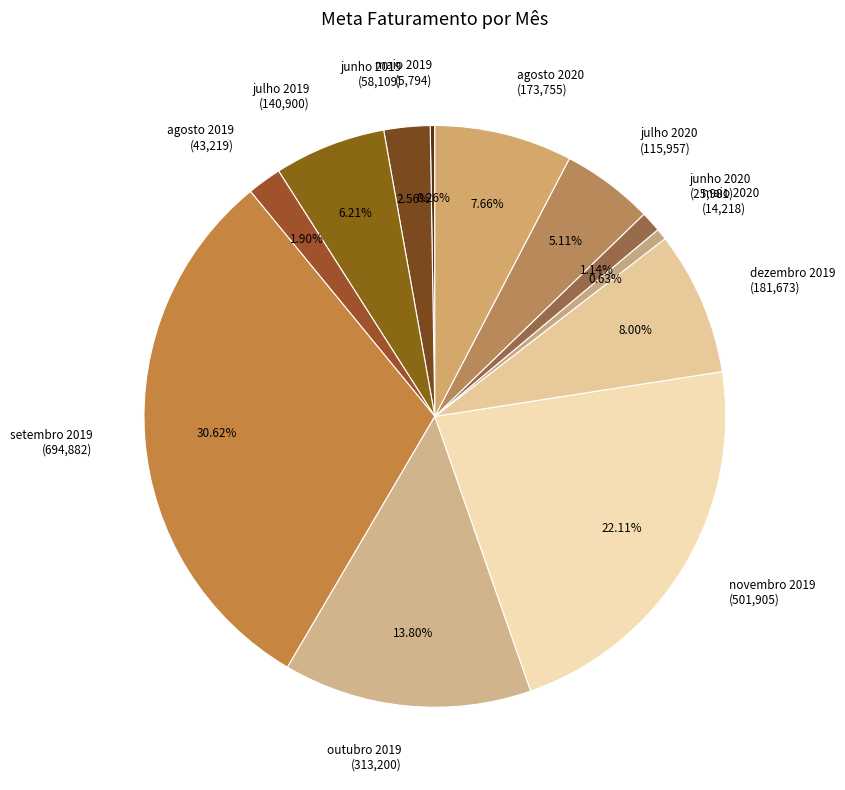

Between outubro 2019 (313,200) and maio 2020 (14,218), which is larger?

outubro 2019 (313,200)